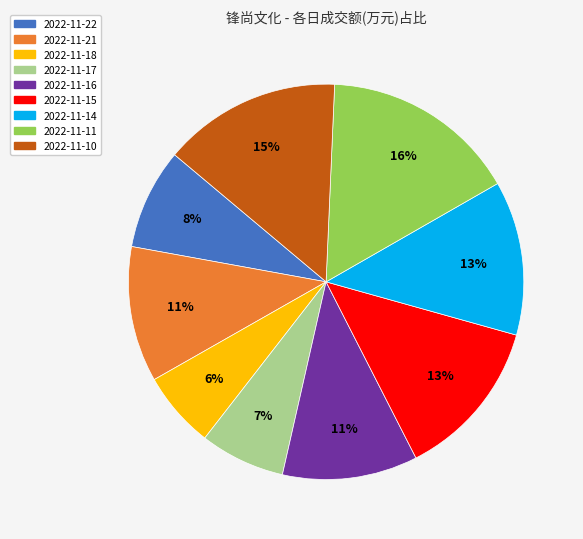

Which has a higher value, 2022-11-18 or 2022-11-17?

2022-11-17